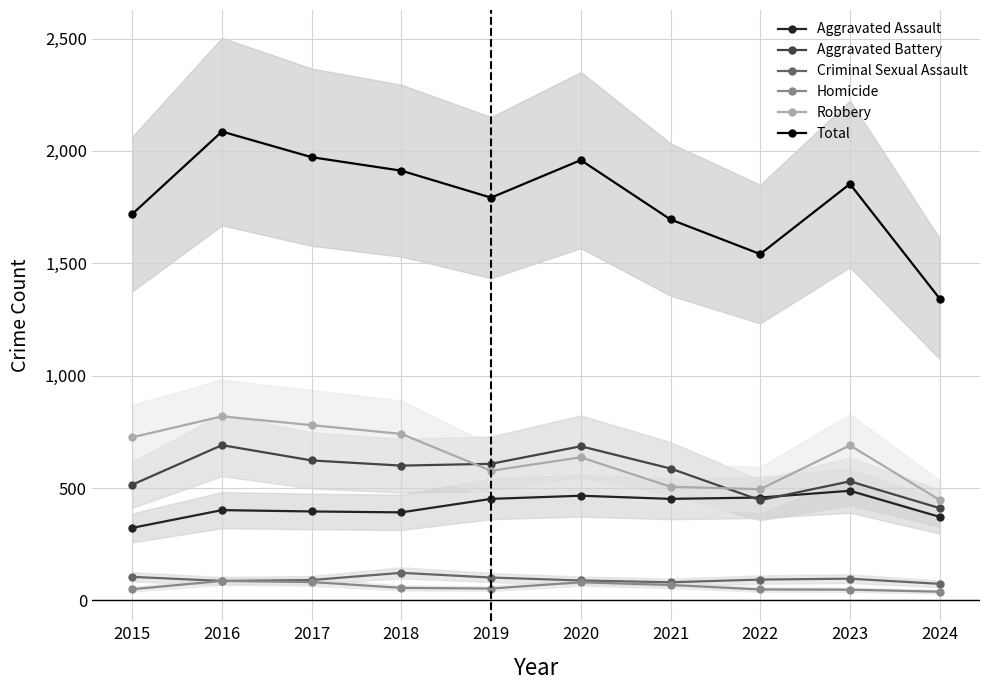

Is the value of Homicide at 2016 greater than the value of Aggravated Battery at 2015?

No